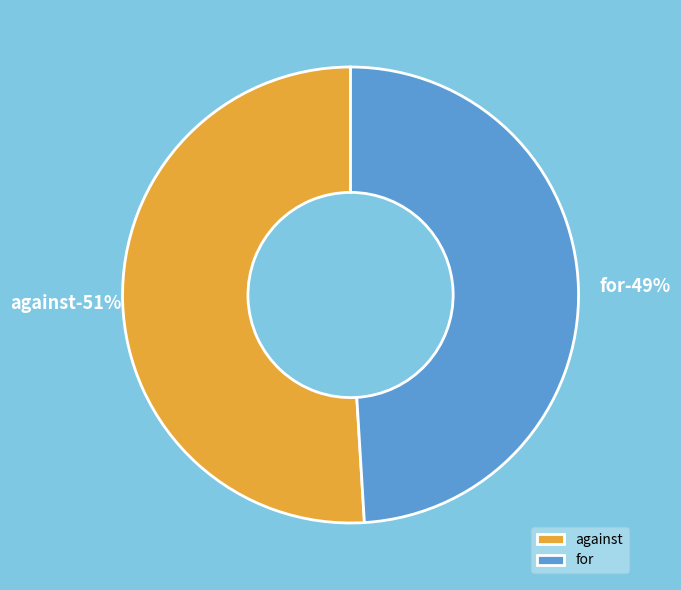

Rank the categories by value from highest to lowest.

against, for